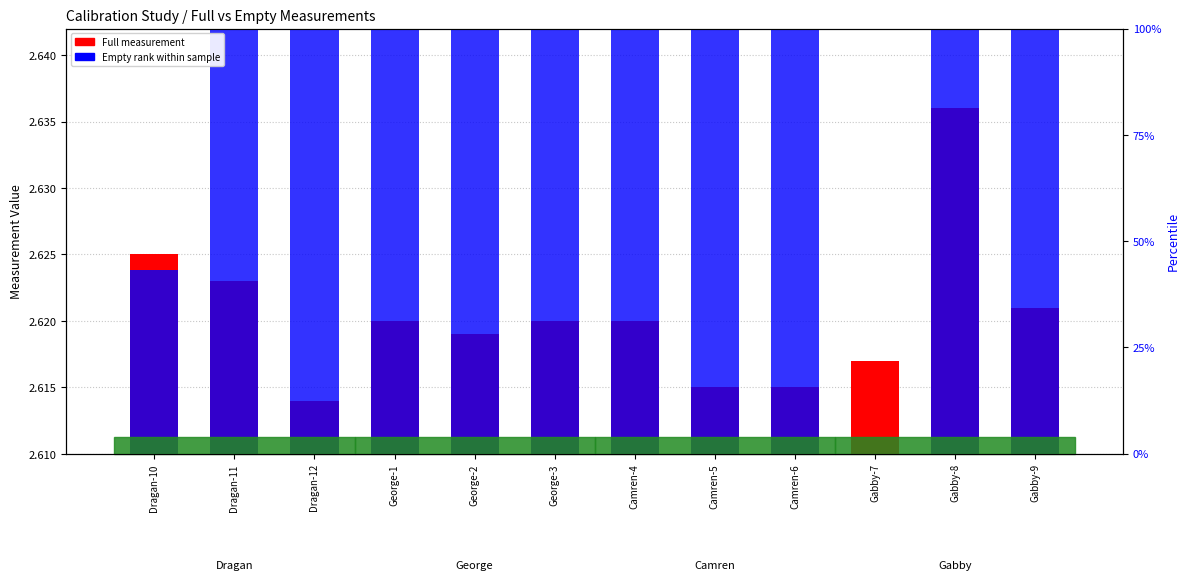

What is the difference between the highest and lowest values at George-2?

0.1